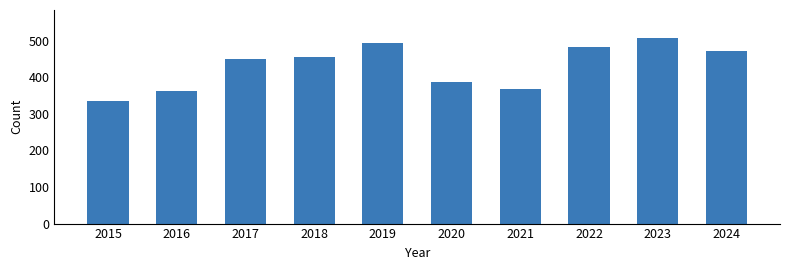

True or false: the data shows 328 at 2022.

False